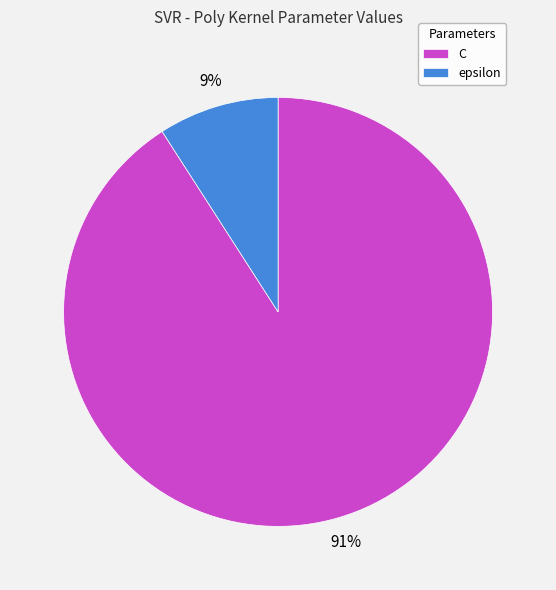

The C slice represents 91% of the pie. True or false?

True